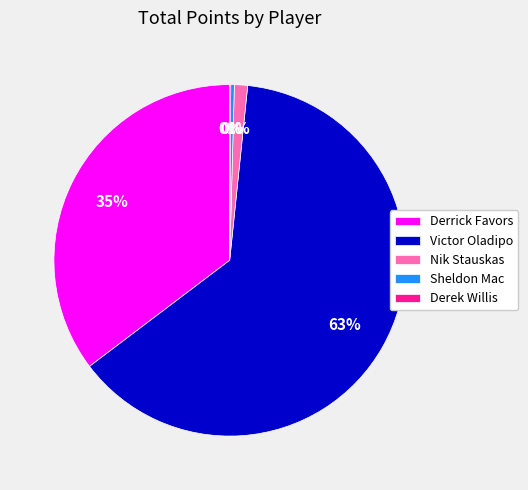

Which has a higher value, Nik Stauskas or Derrick Favors?

Derrick Favors